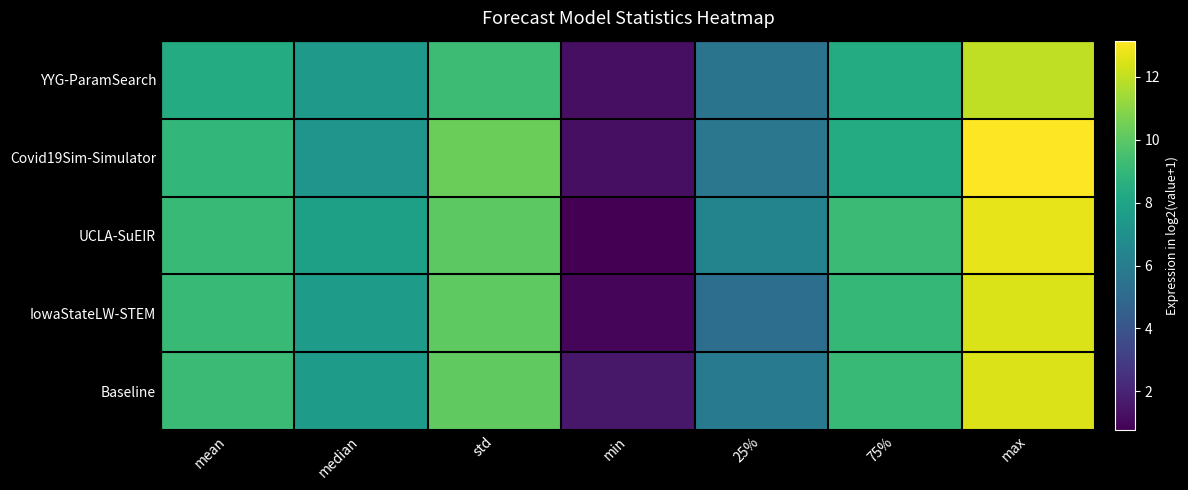

What is the maximum value shown in the chart?

13.1